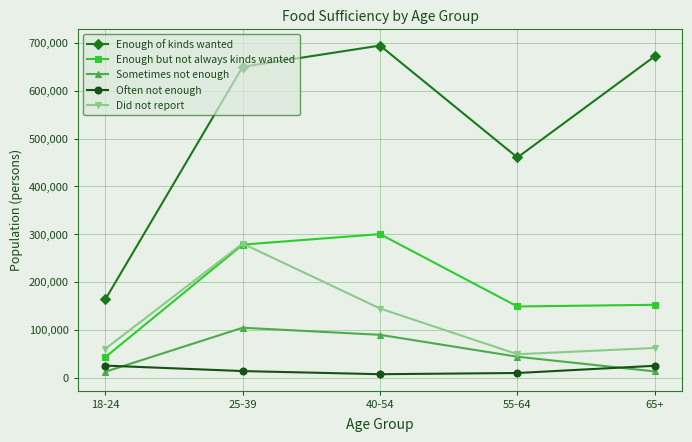

How many lines are shown in the chart?

5